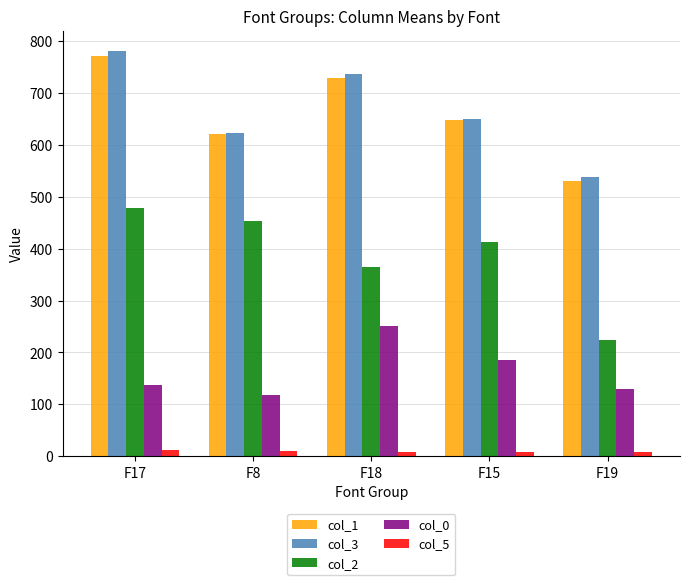

Which series has the widest spread of values?

col_2